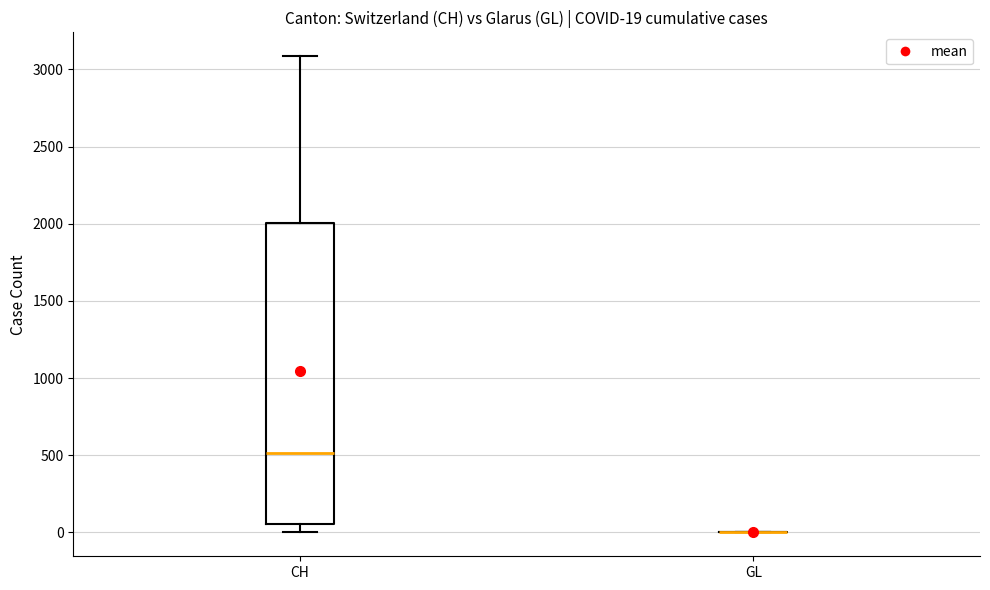

Comparing the boxes themselves (not the whiskers), which one is the tallest?

CH